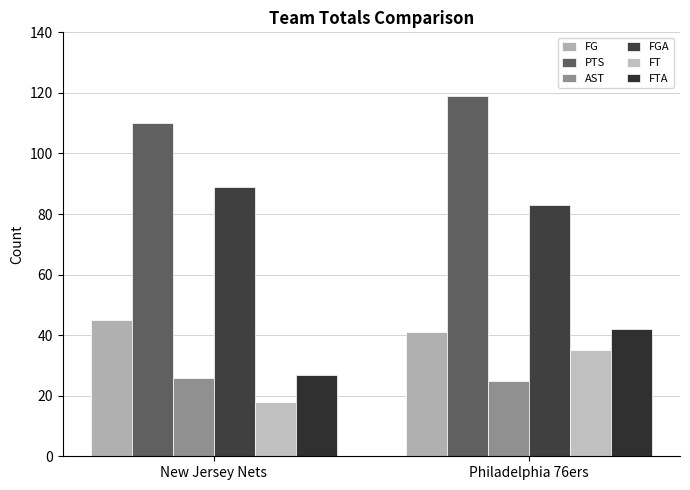

What is the difference between the FTA values at New Jersey Nets and Philadelphia 76ers?

15